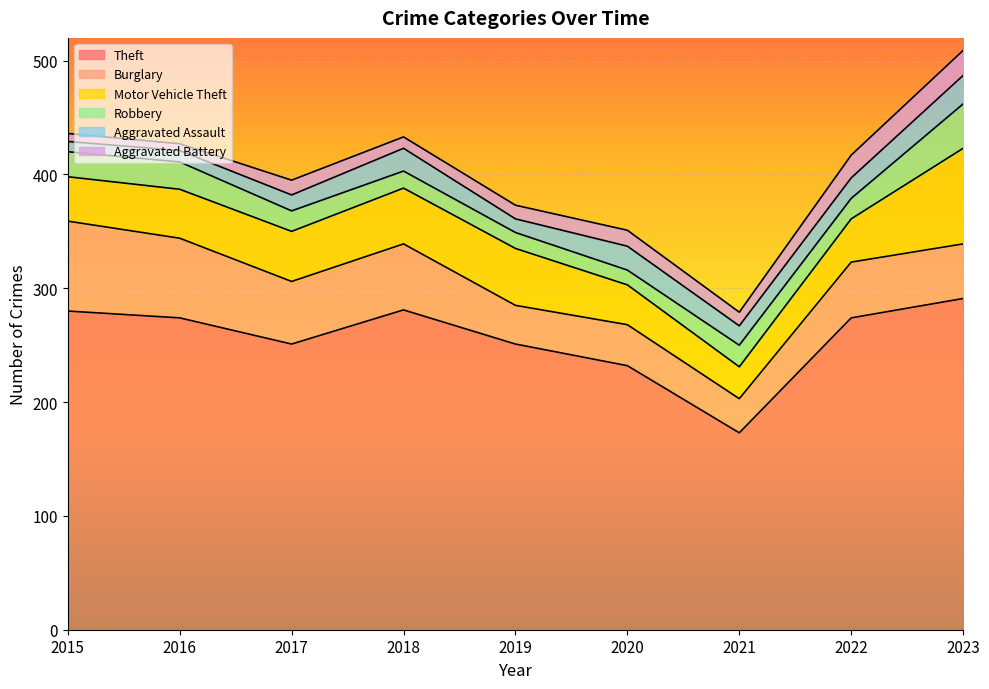

What is the spread (max minus min) of values at 2018?

271